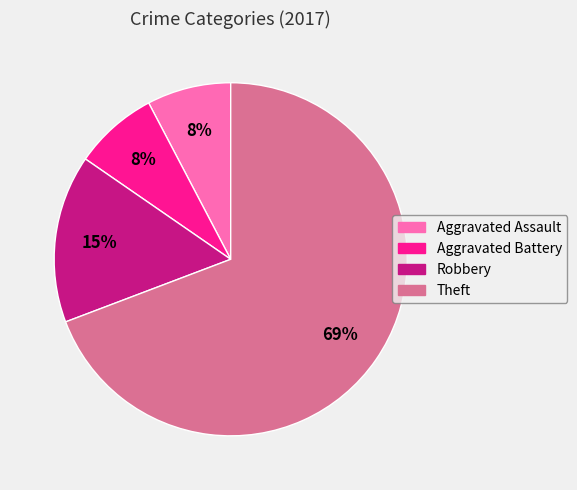

To the nearest percent, what is the average slice percentage?

25%